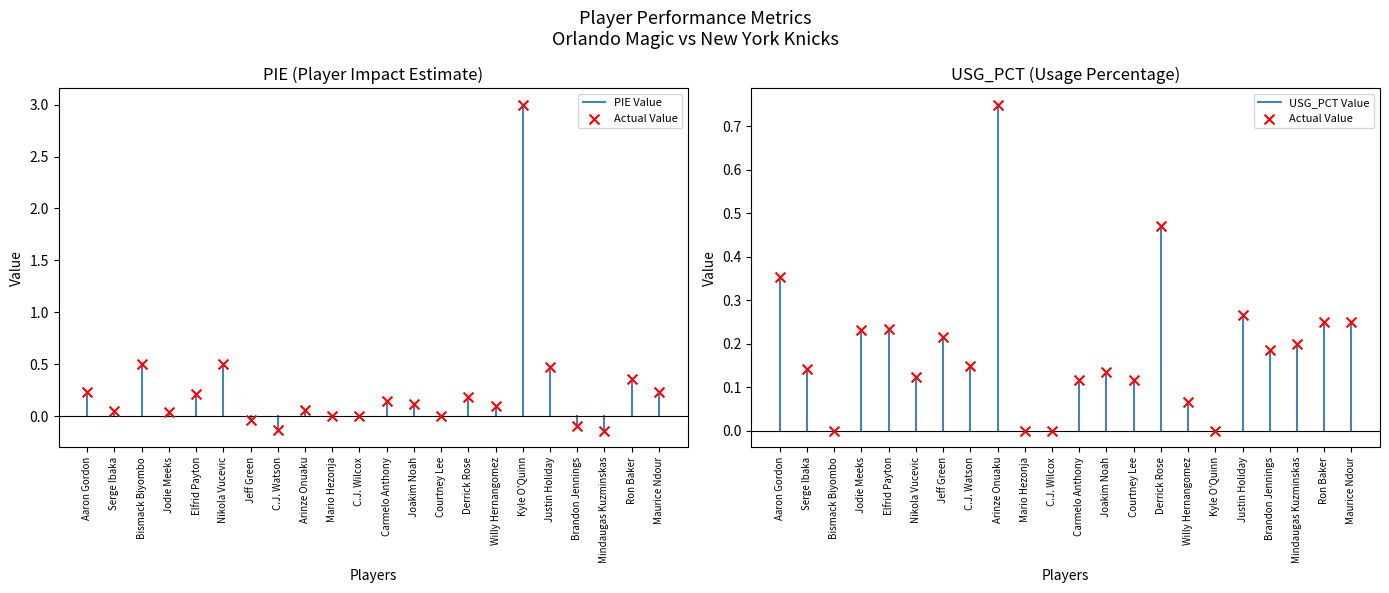

Which series reaches the minimum Y coordinate?

PIE